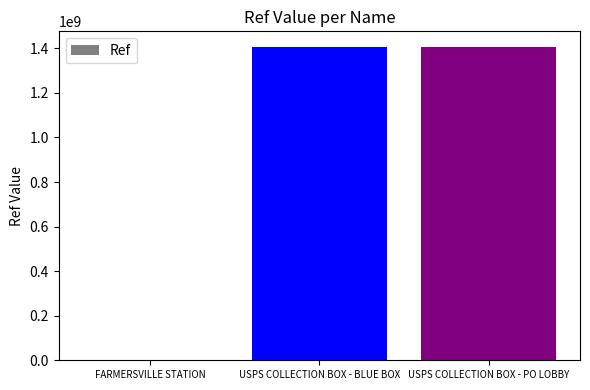

True or false: the data shows 1363159 at FARMERSVILLE STATION.

True